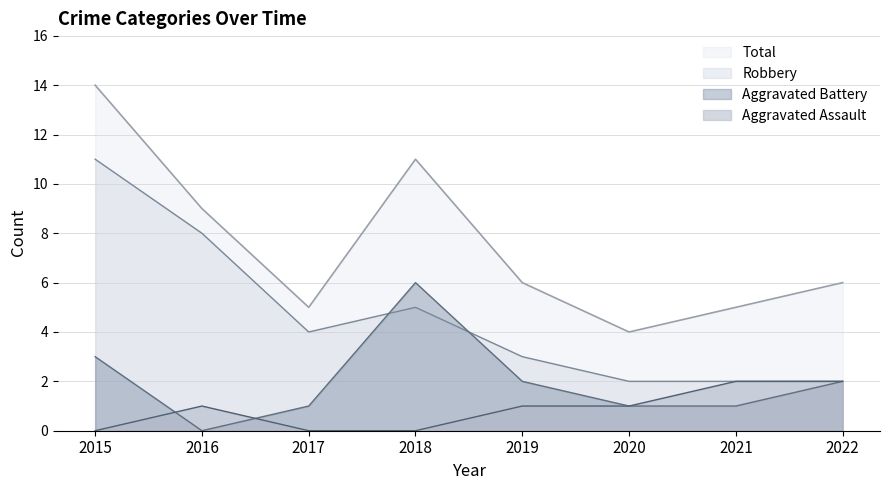

What is the difference between the Aggravated Assault values at 2020 and 2021?

1